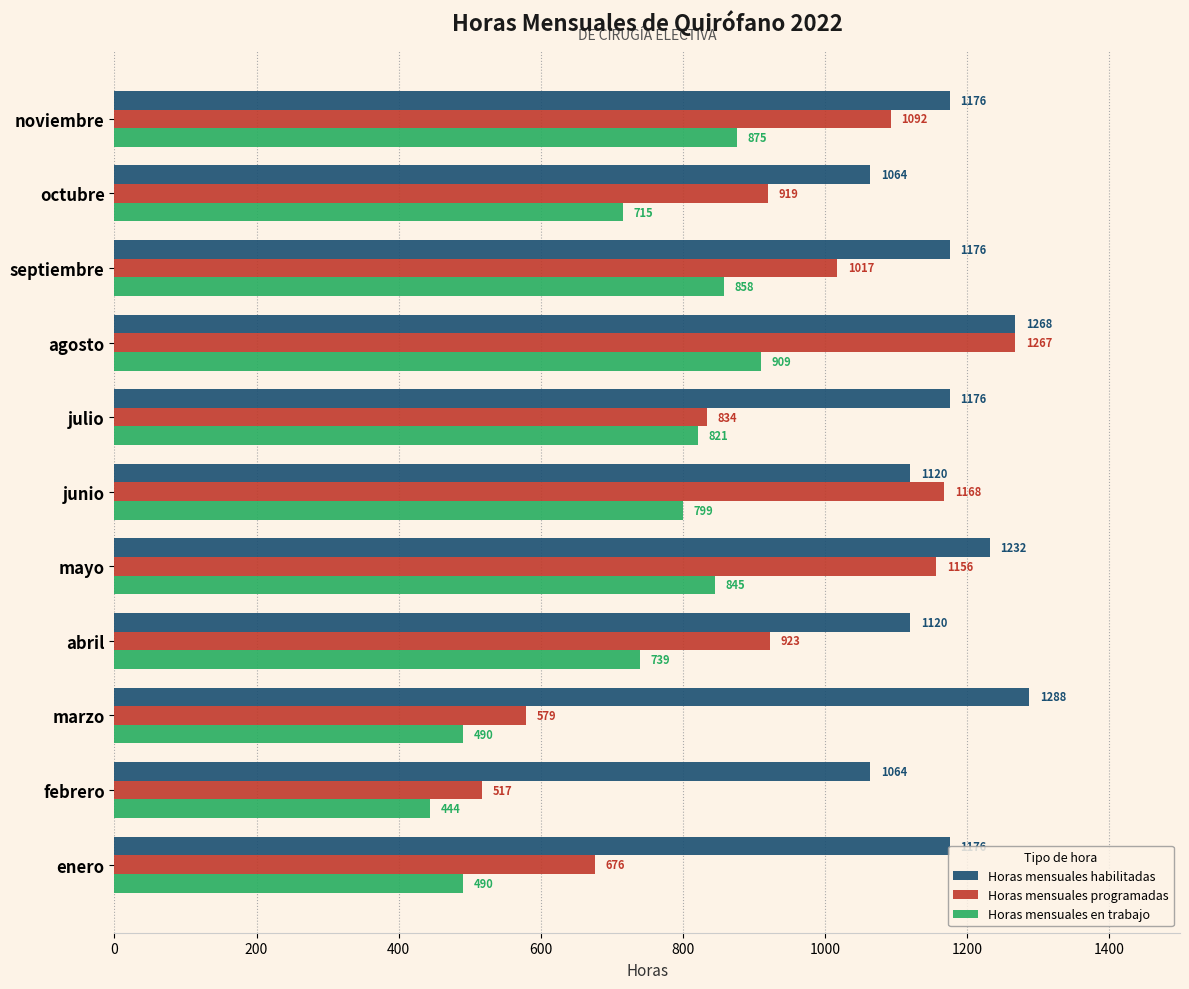

What is the difference between the highest and lowest values at enero?

685.0